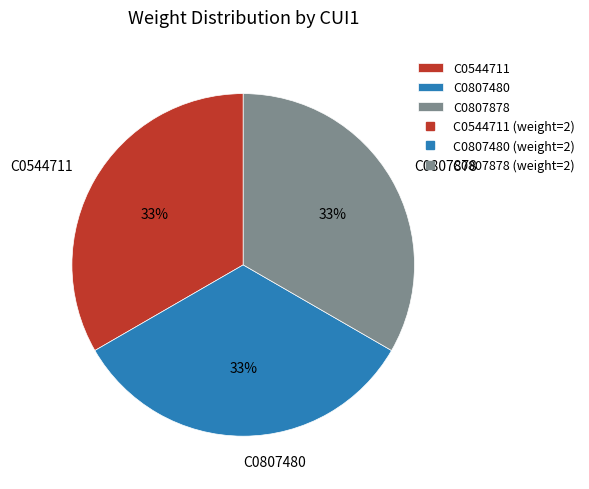

To the nearest percent, what percentage of the pie is C0807480?

33%